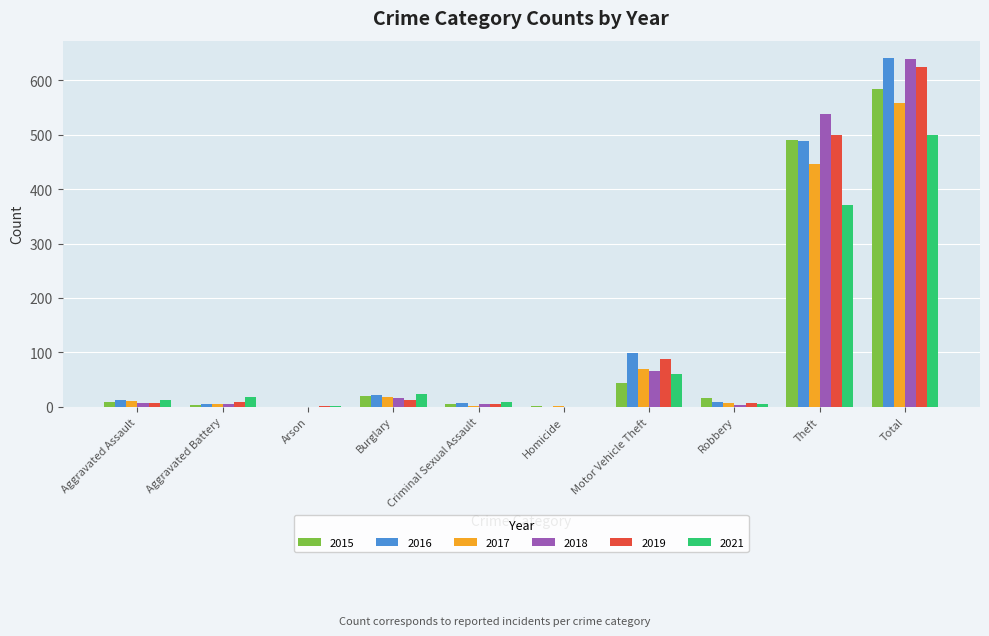

At which label does 2018 reach its peak?

Total